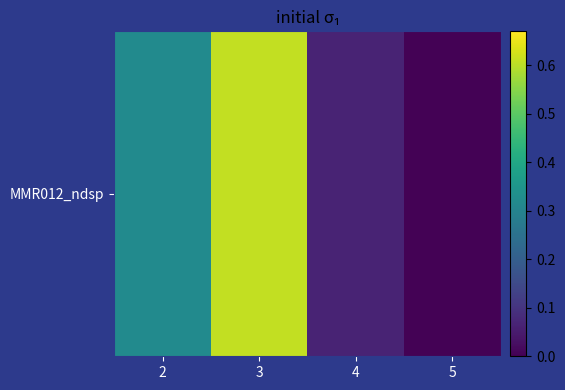

Which category has the lowest value across all series?

5